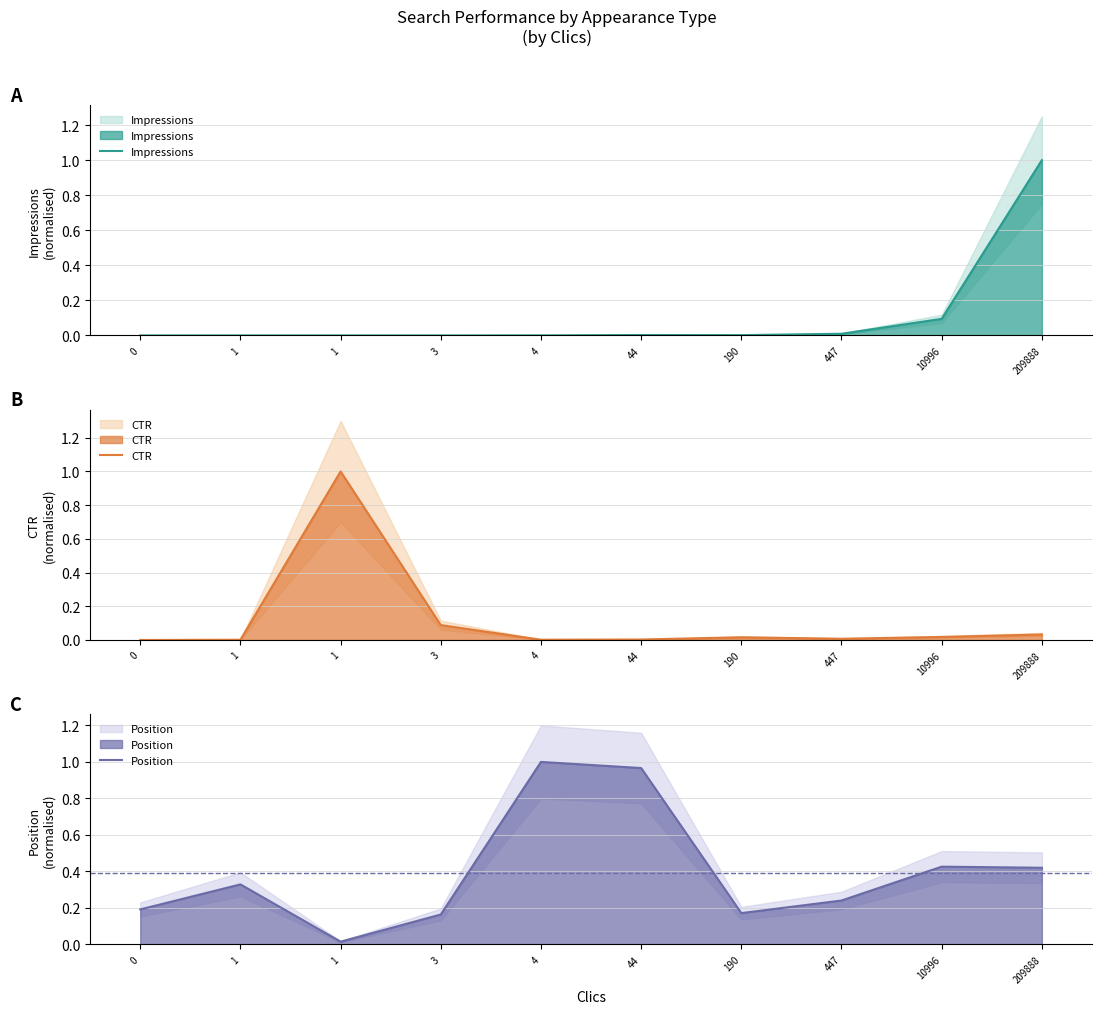

Reading left to right, transcribe all the data shown in this chart.

Impressions: 0.0	0.0	0.0	0.0	0.0	0.0	0.0	0.0	0.1	1.0
CTR: 0.0	0.0	1.0	0.1	0.0	0.0	0.0	0.0	0.0	0.0
Position: 0.2	0.3	0.0	0.2	1.0	1.0	0.2	0.2	0.4	0.4